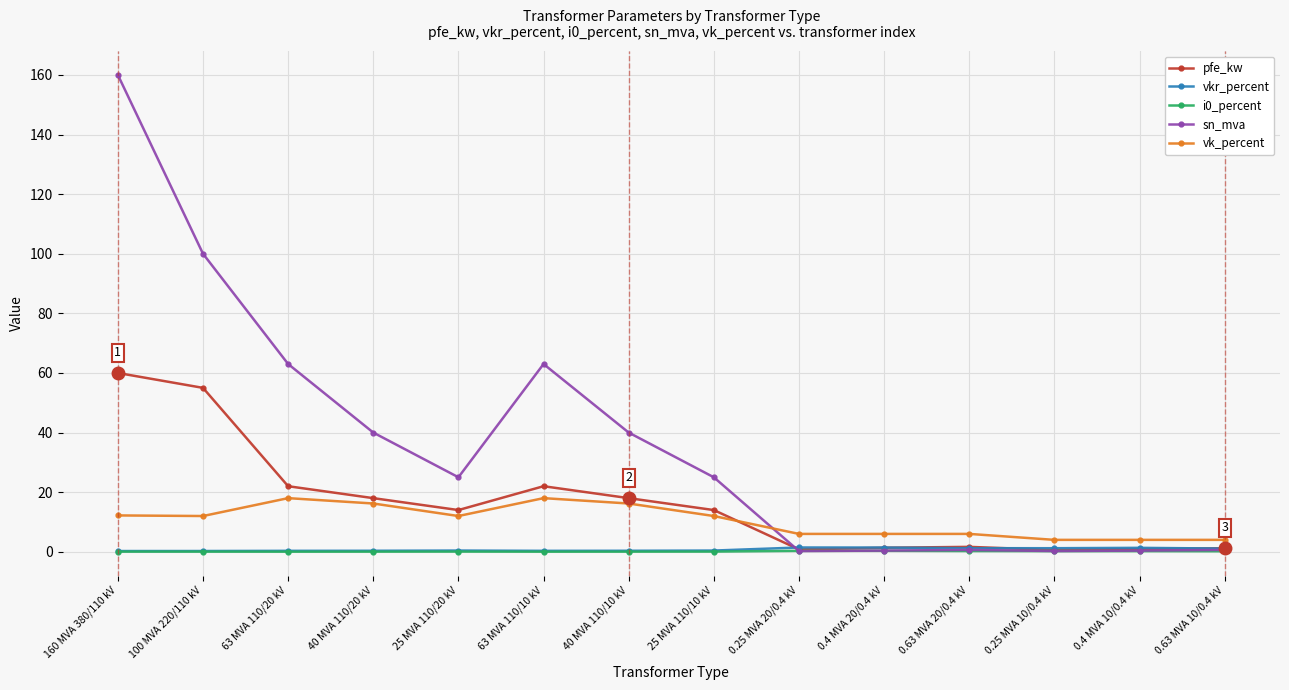

Between 25 MVA 110/20 kV and 63 MVA 110/10 kV, which series saw the biggest shift?

sn_mva